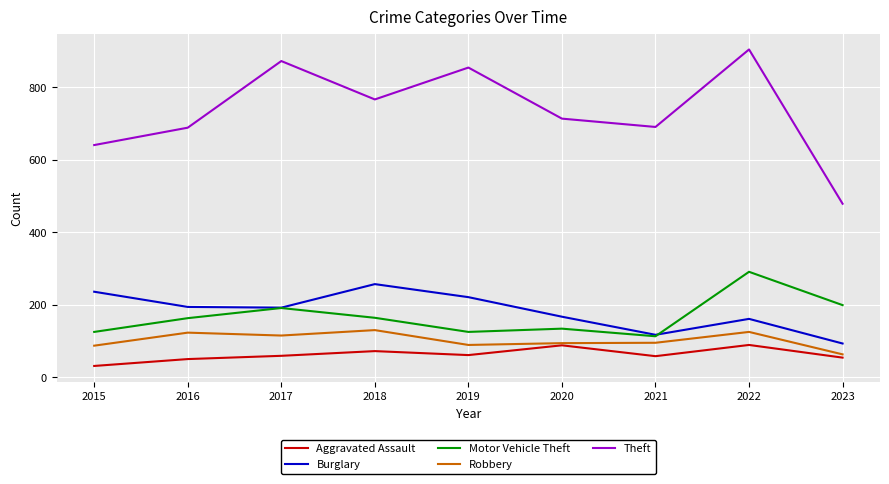

At which category is the sum across all series the highest?

2022